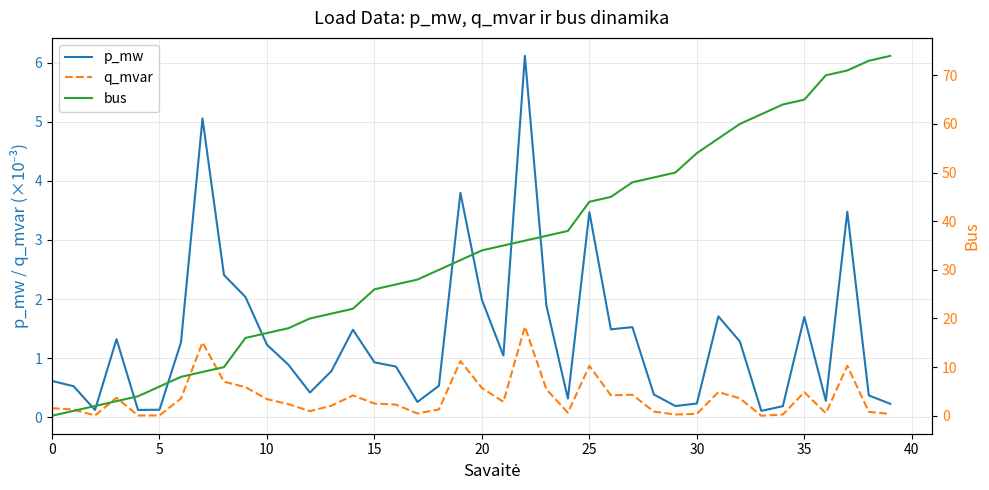

Is it true that q_mvar equals 0.1 at 30?

False